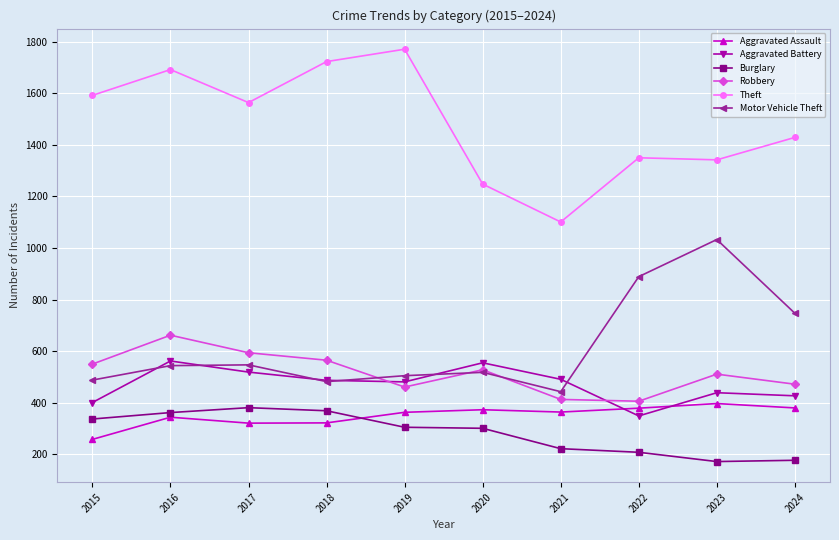

True or false: Robbery and Theft intersect in this chart.

False